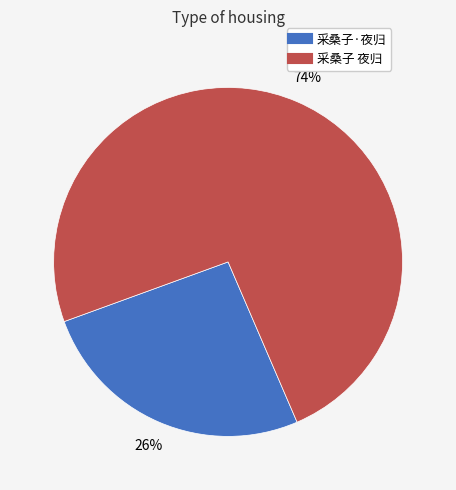

Which slice is the largest?

采桑子 夜归